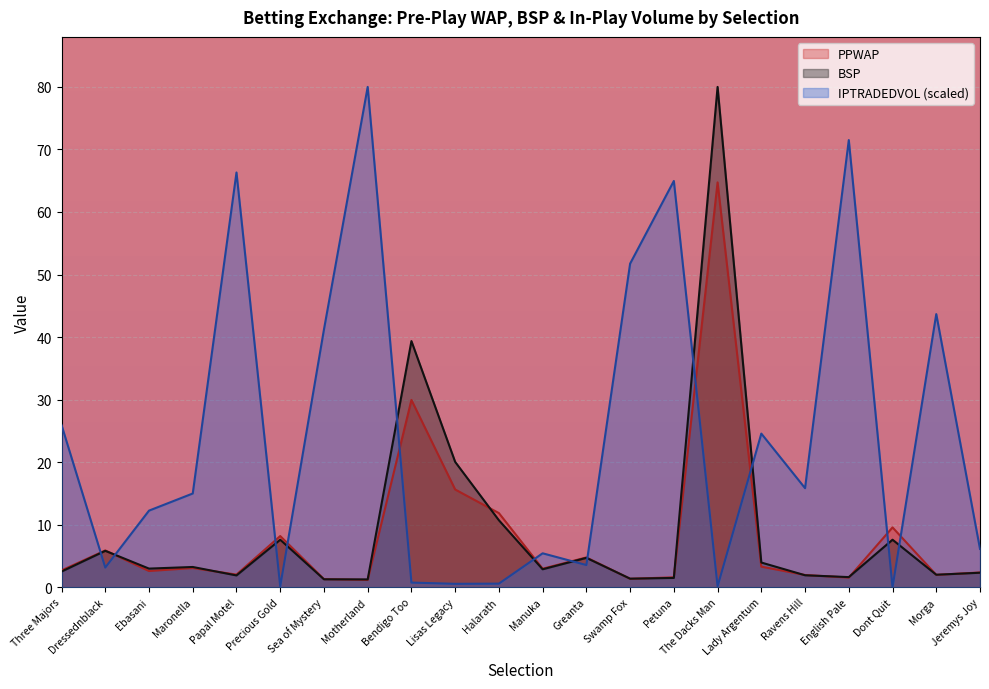

The value of IPTRADEDVOL at Dont Quit is 0.0. True or false?

True